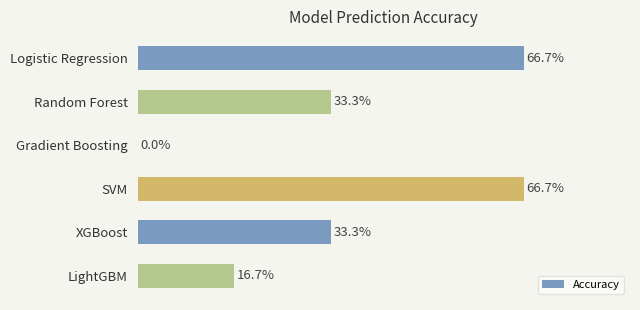

Are the bars horizontal?

Yes